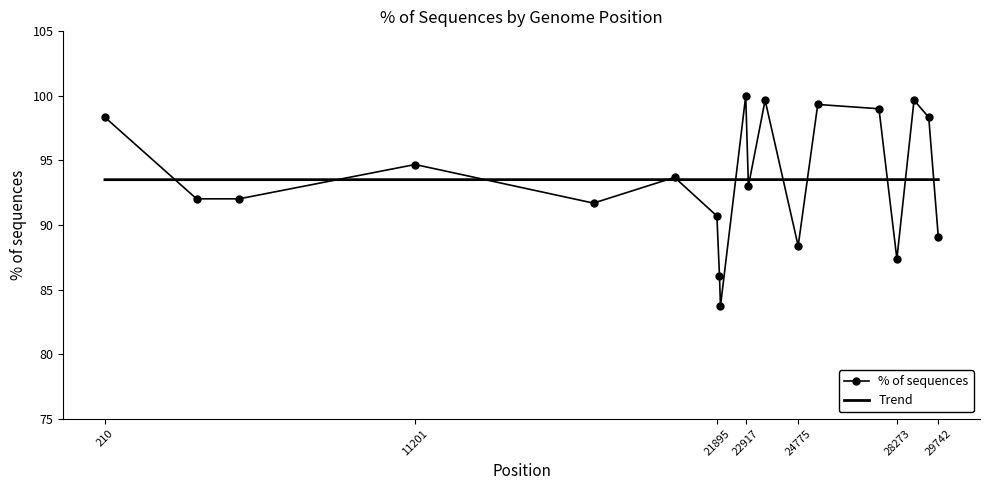

Reading right to left, transcribe all the data shown in this chart.

% of sequences: 89.0	98.3	99.7	87.4	99.0	99.3	88.4	99.7	93.0	100.0	83.7	86.0	90.7	93.7	91.7	94.7	92.0	92.0	98.3
Trend: 93.5	93.5	93.5	93.5	93.5	93.5	93.5	93.5	93.5	93.5	93.5	93.5	93.5	93.5	93.5	93.5	93.5	93.5	93.5